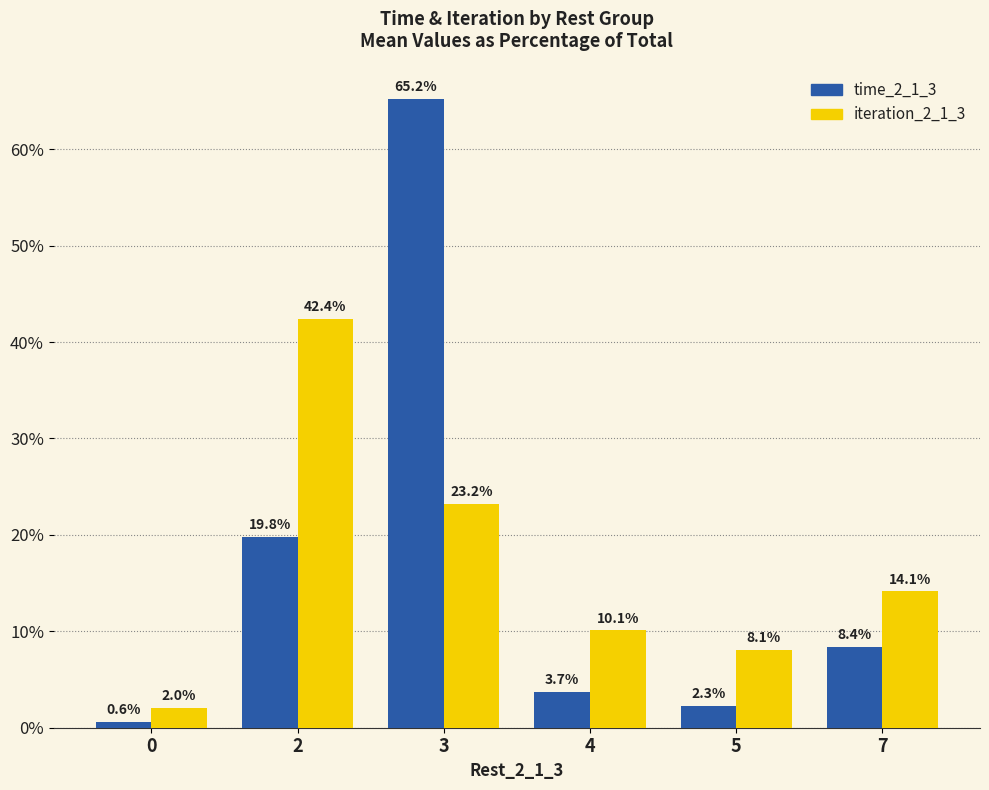

What is the sum of all iteration_2_1_3 values?

100.0